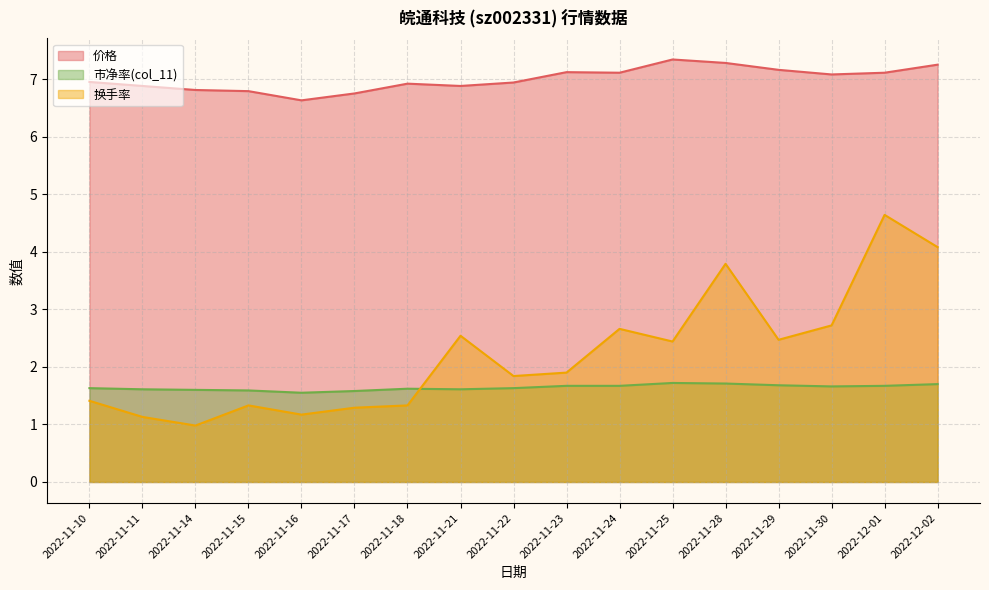

What is the sum of all col_11 values?

27.9